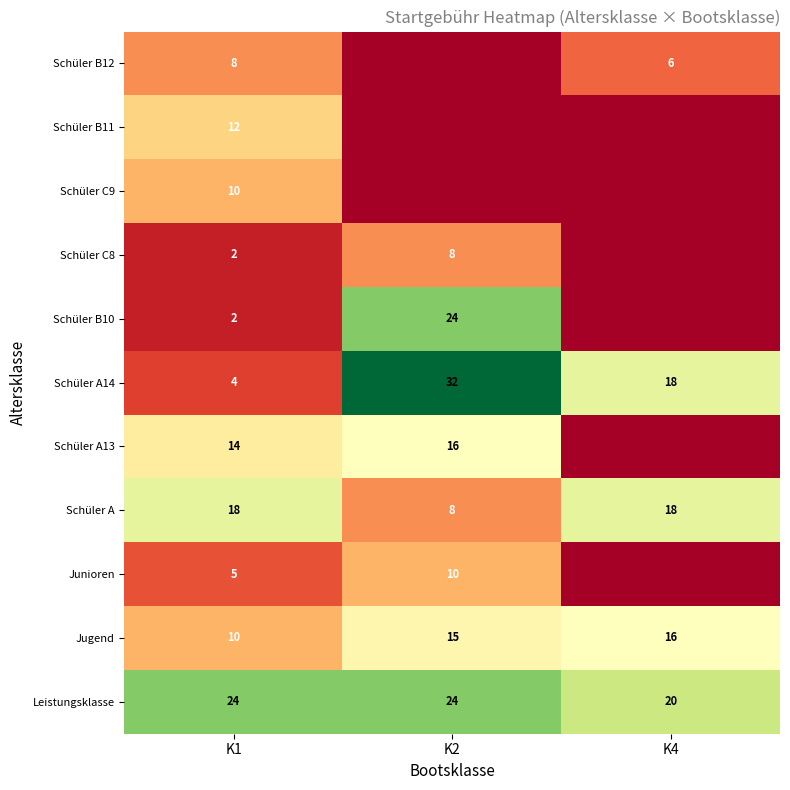

What is the highest value of the Jugend series?

16